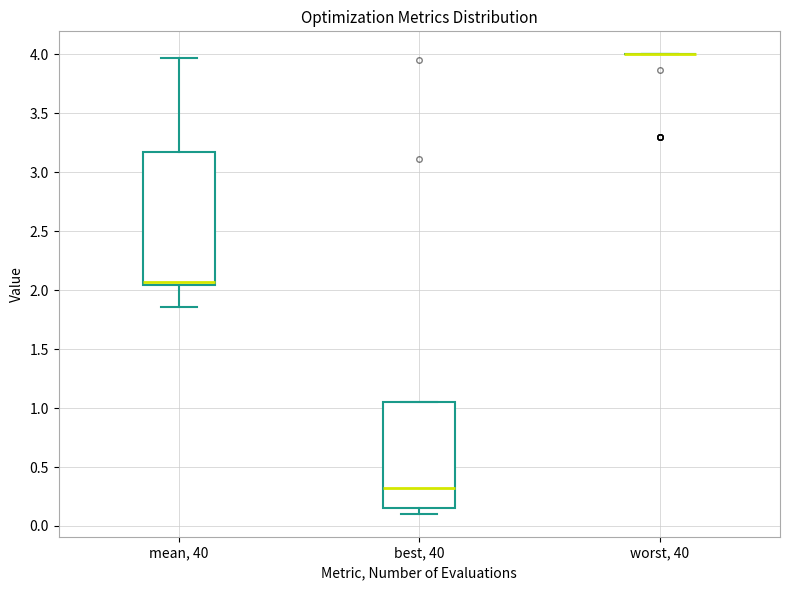

Comparing the boxes themselves (not the whiskers), which one is the tallest?

mean, 40